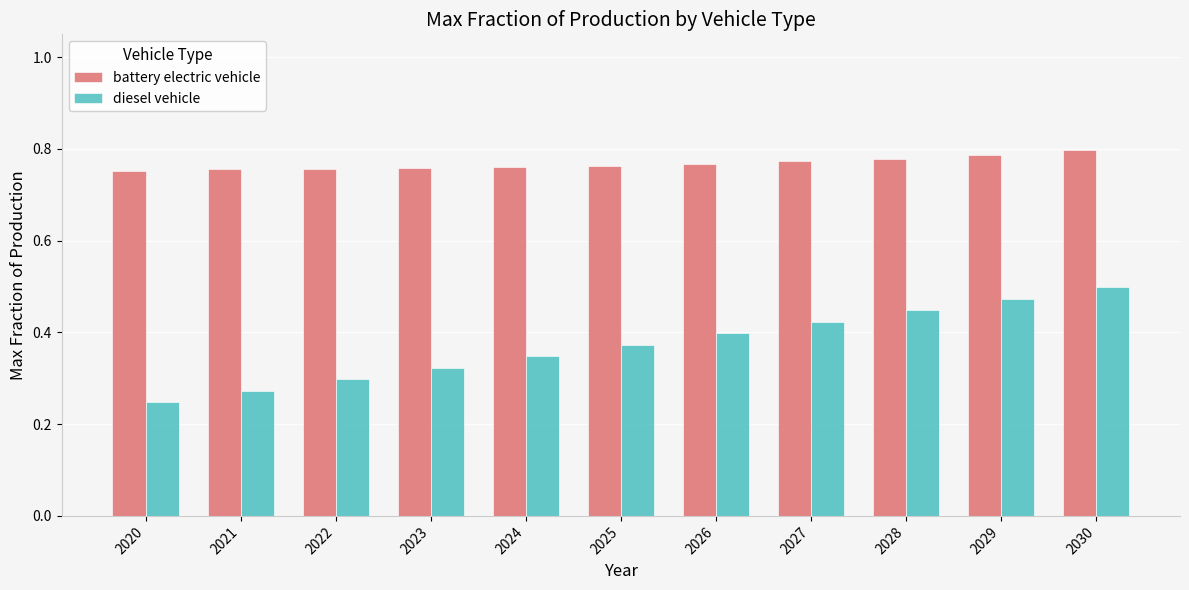

Which series changed the most between 2021 and 2026?

diesel vehicle